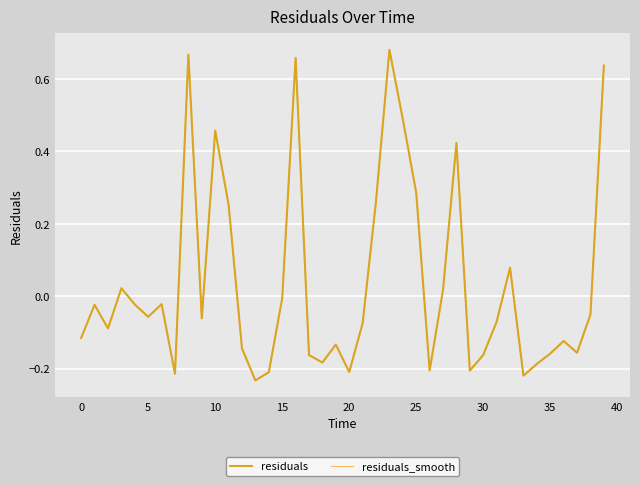

Does the chart have visible grid lines?

Yes